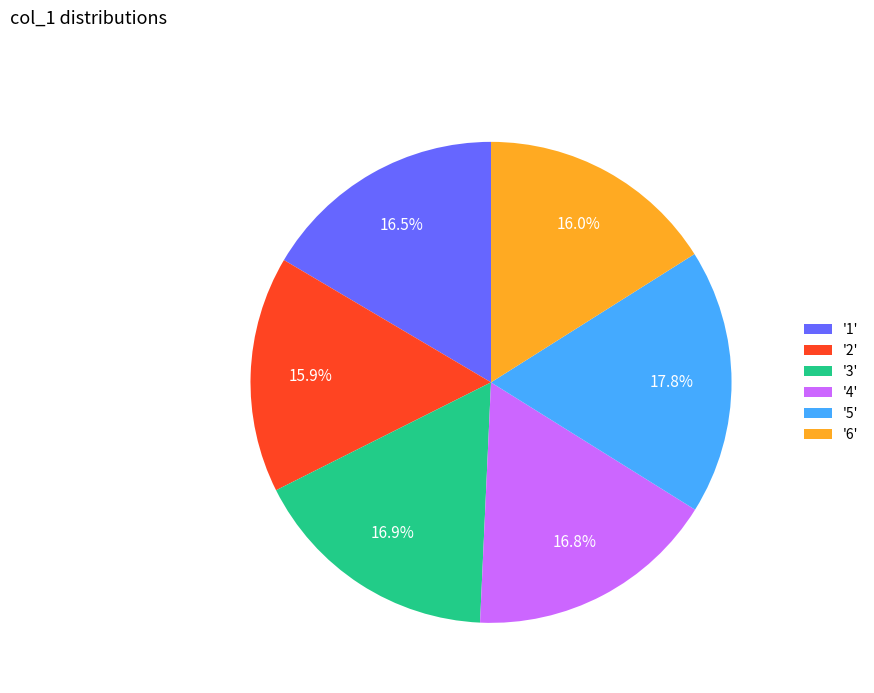

Which slice is the largest?

'5'